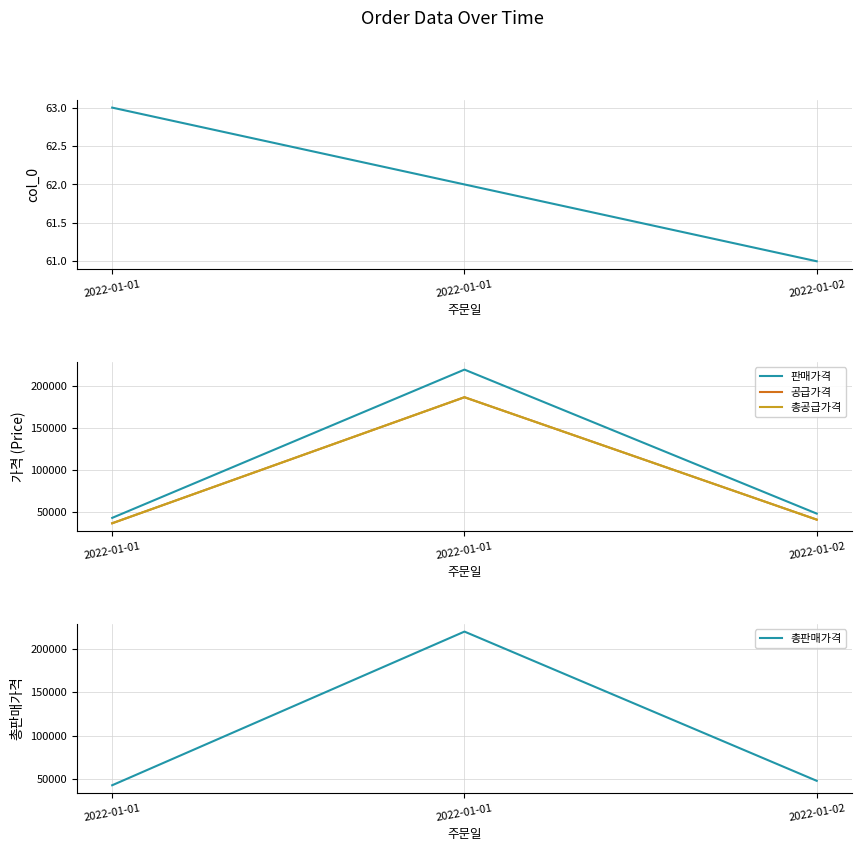

Between 2022-01-01 and 2022-01-01, which is larger?

2022-01-01